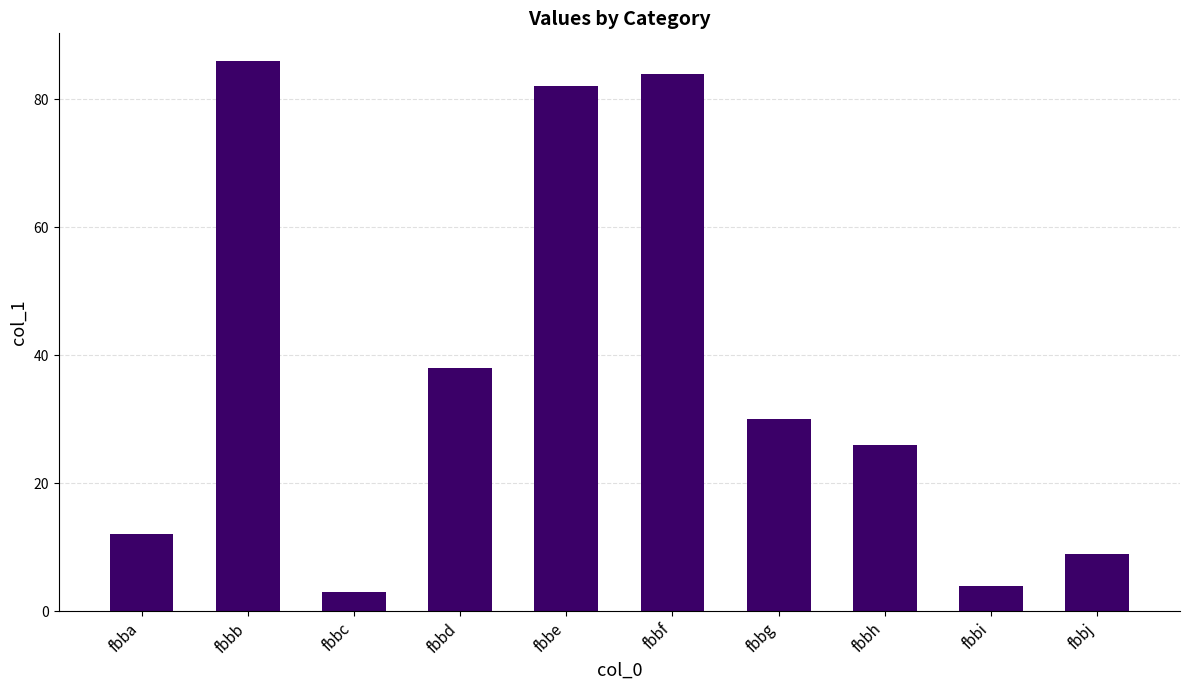

What is the average value?

37